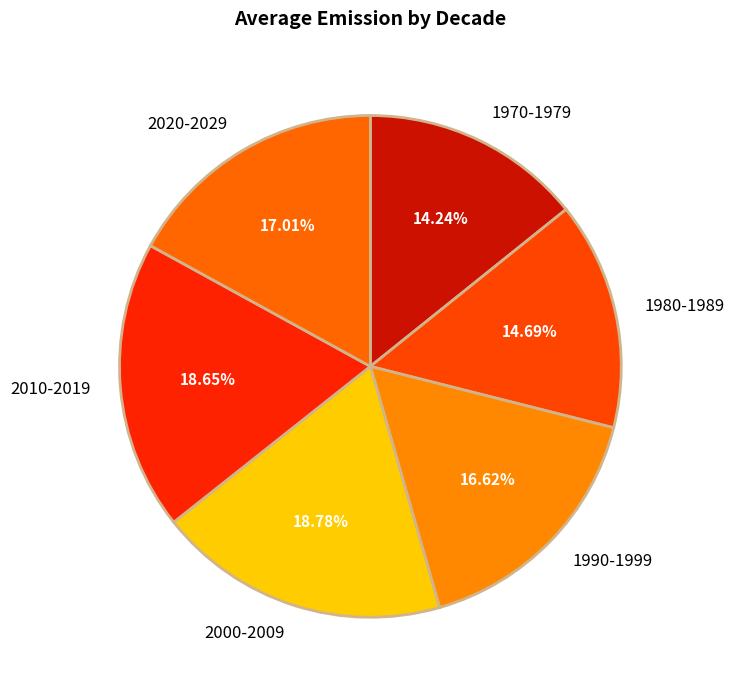

To the nearest percent, what is the difference between the 2010-2019 and 1980-1989 slice percentages?

4%